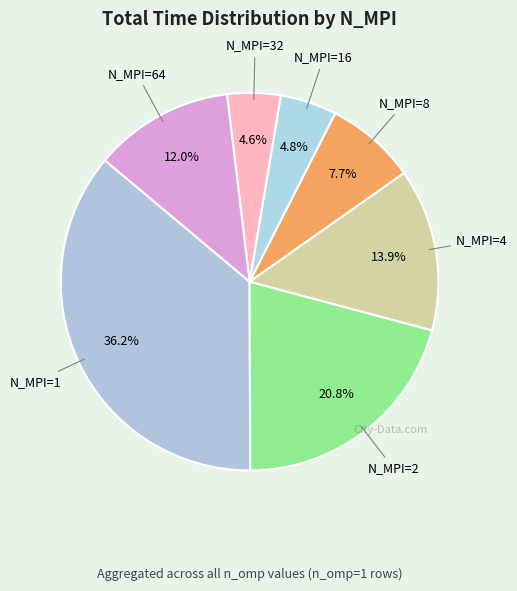

To the nearest percent, what percentage of the pie is N_MPI=32?

5%